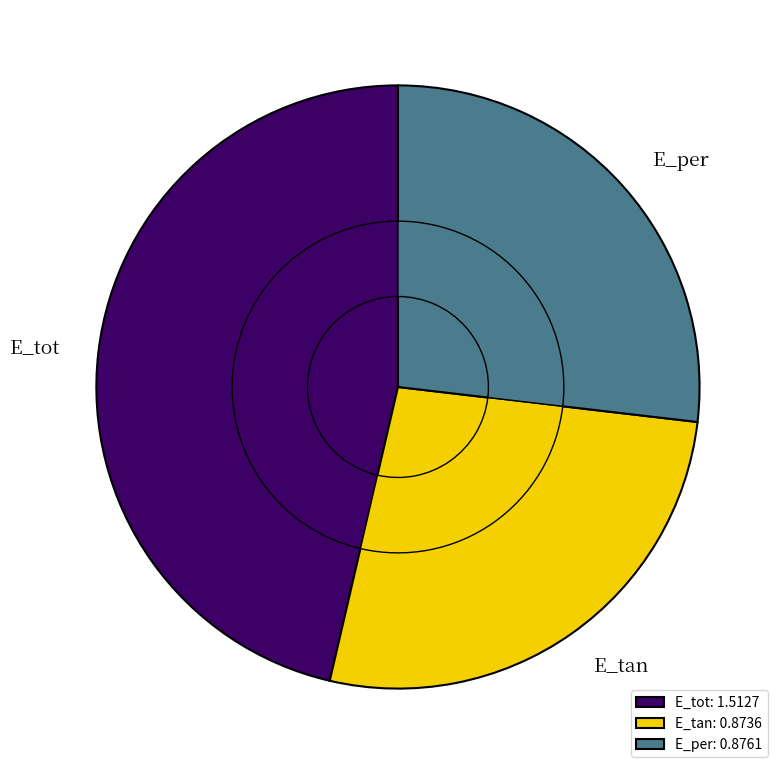

To the nearest percent, what is the difference between the largest and smallest slice percentages?

20%